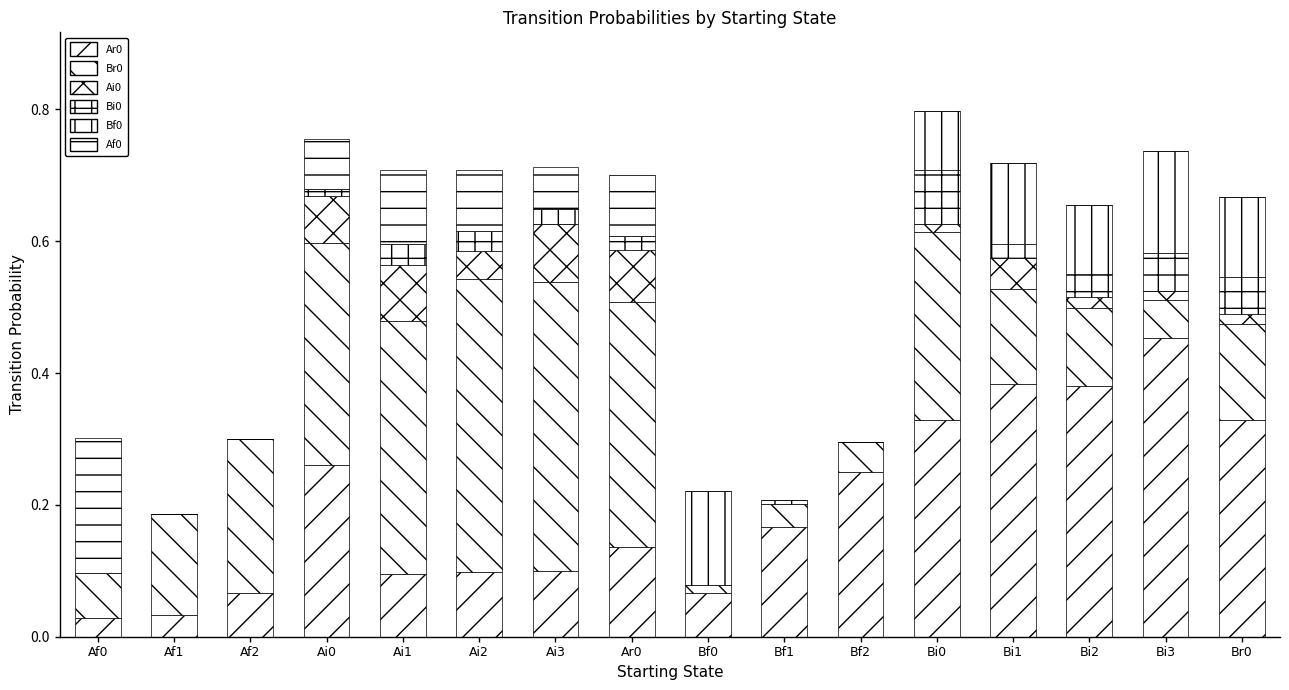

Are the bars horizontal?

No